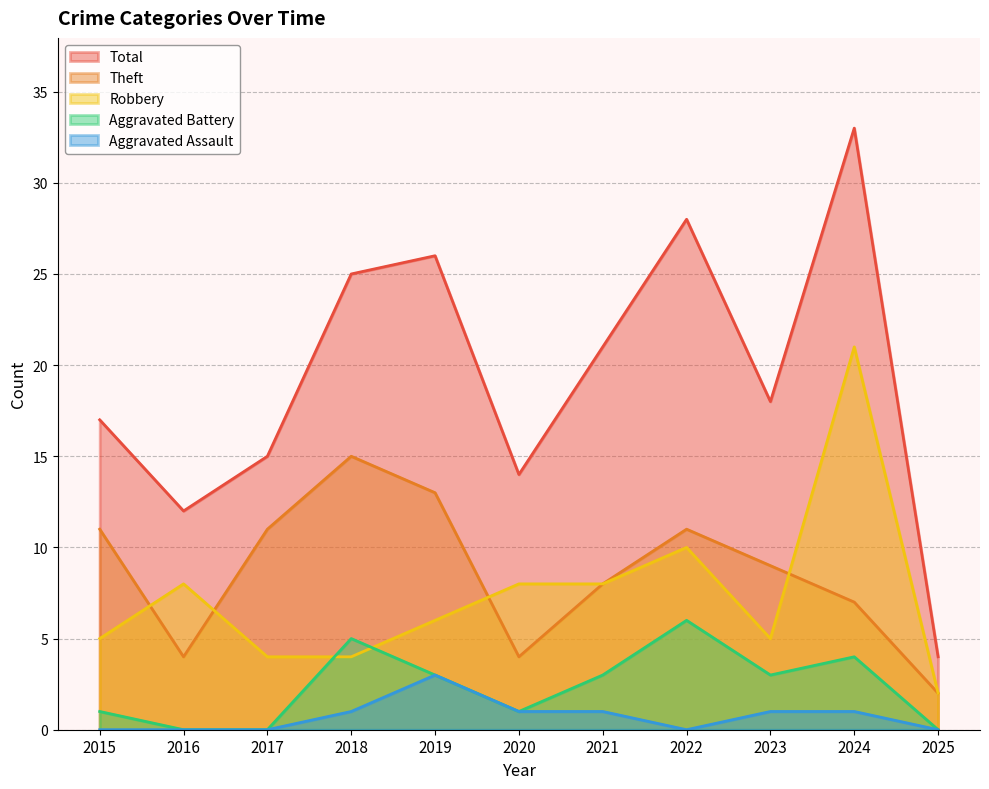

What is the total value across all series at 2017?

30